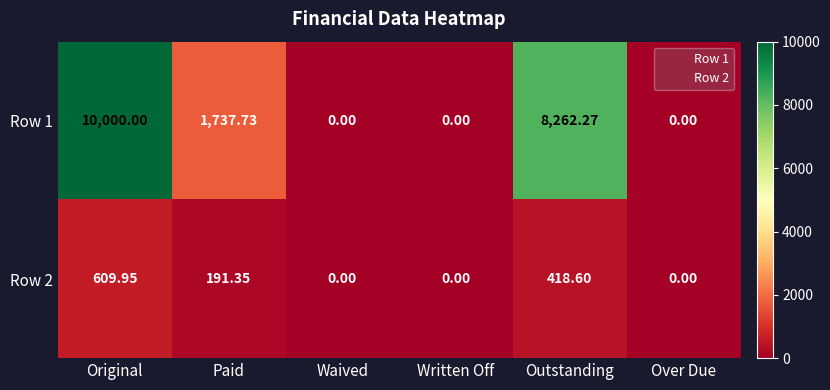

At how many categories does at least one series exceed 2365?

2